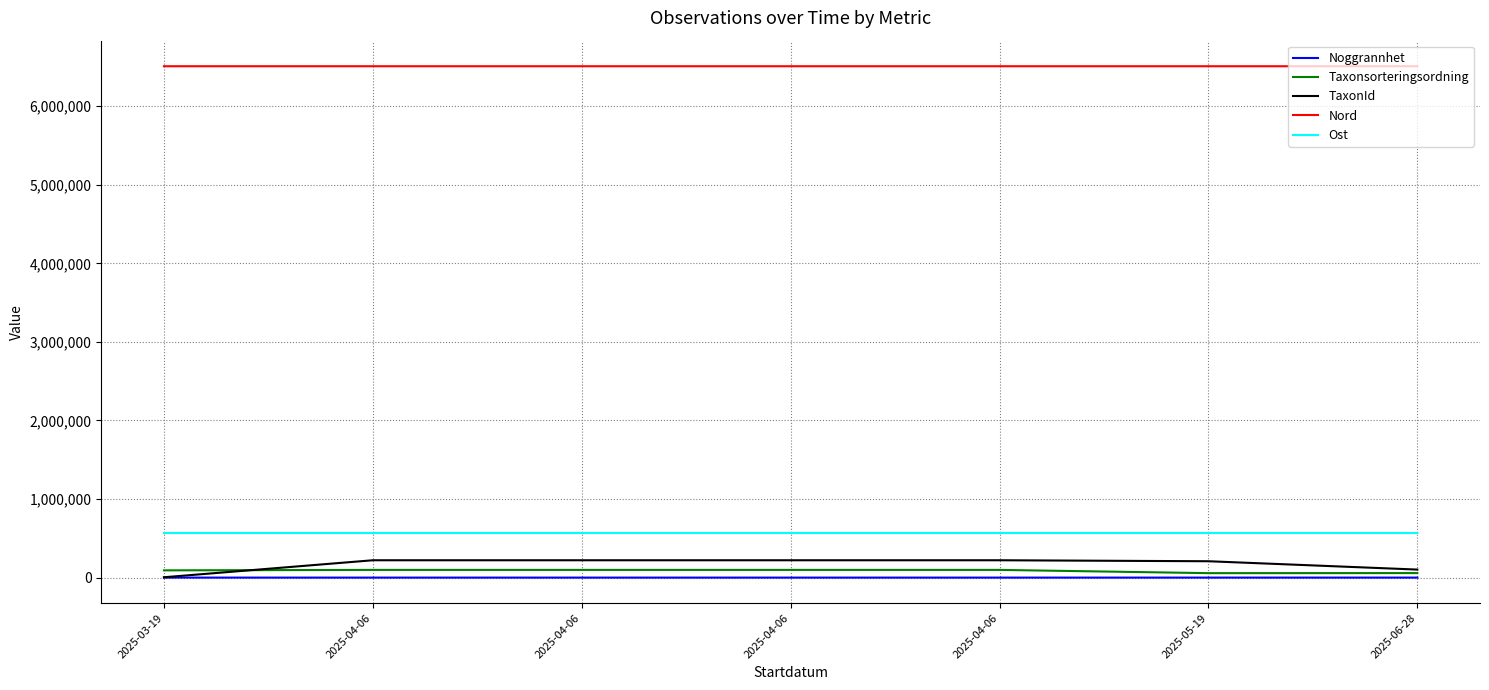

Does the chart display data point markers on the line(s)?

No